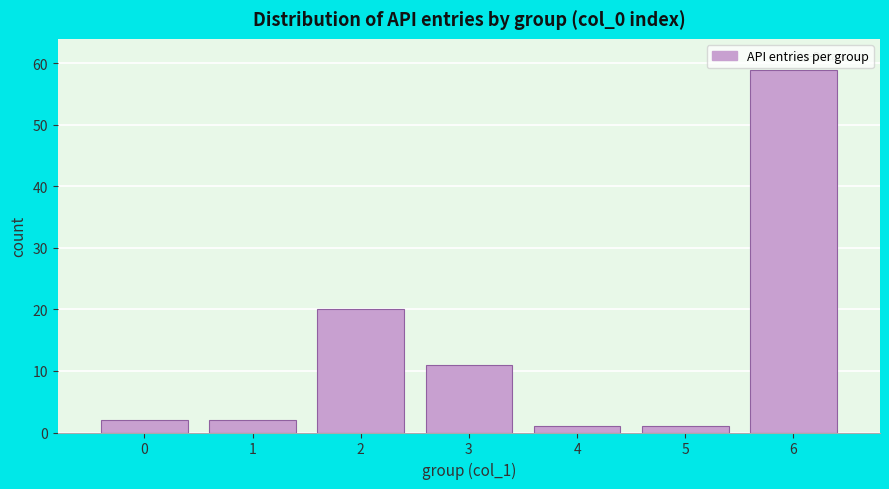

Reading right to left, extract all data points from this chart.

6=59	5=1	4=1	3=11	2=20	1=2	0=2